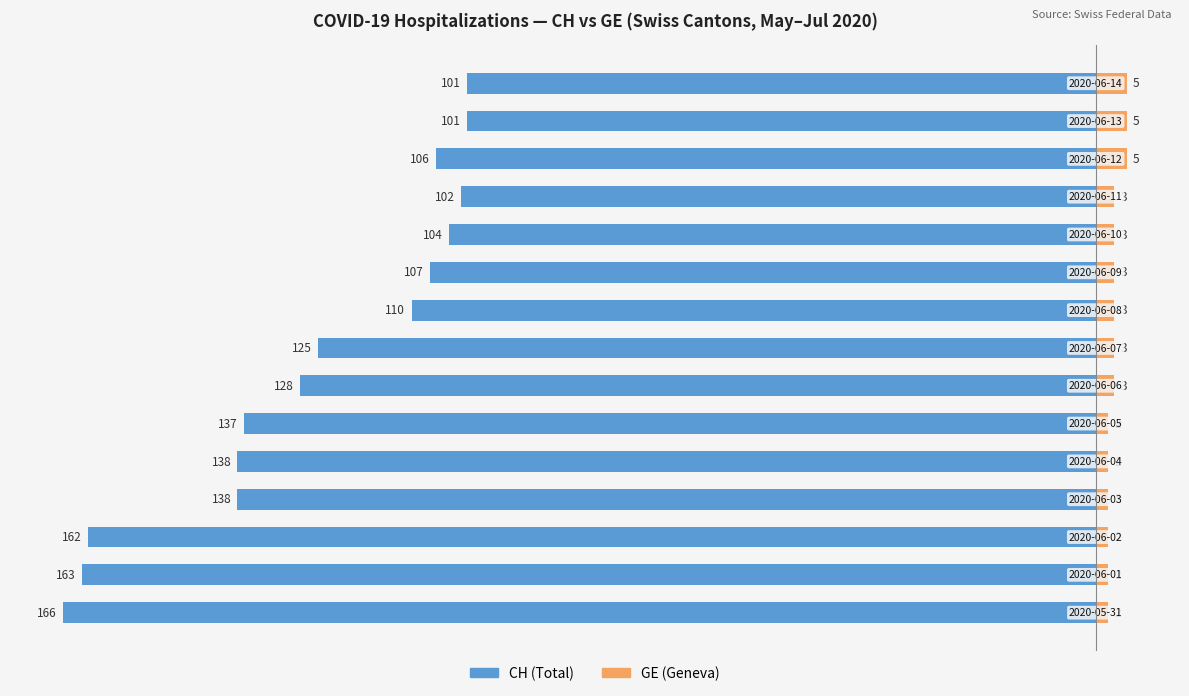

Which series has the widest spread of values?

CH